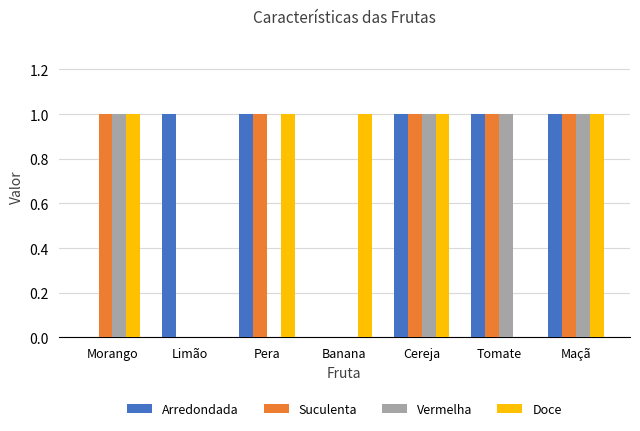

Does the chart contain stacked bars?

No